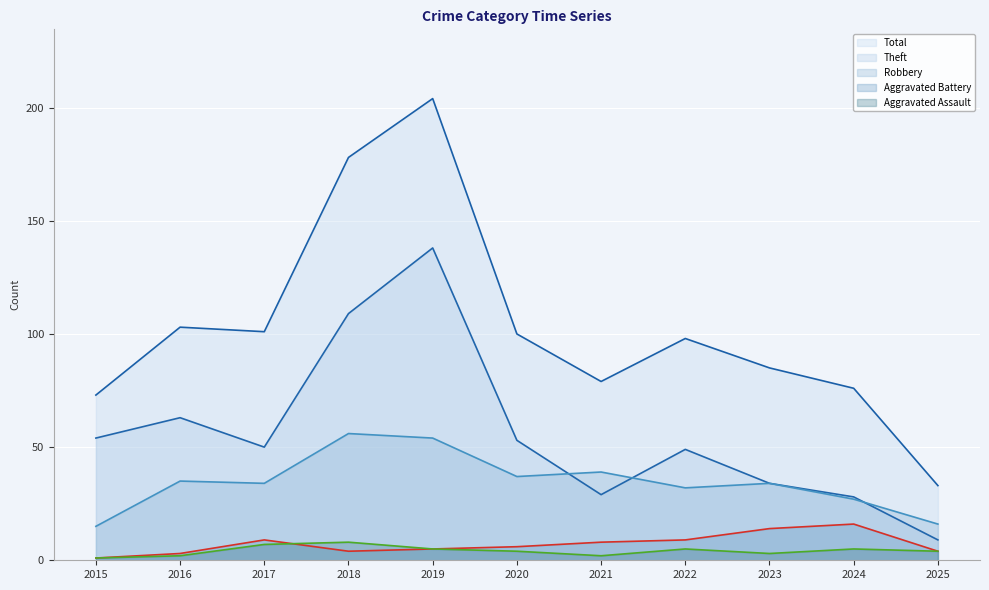

Reading left to right, list all the values displayed in this chart.

Theft: 54	63	50	109	138	53	29	49	34	28	9
Robbery: 15	35	34	56	54	37	39	32	34	27	16
Aggravated Battery: 1	3	9	4	5	6	8	9	14	16	4
Aggravated Assault: 1	2	7	8	5	4	2	5	3	5	4
Total: 73	103	101	178	204	100	79	98	85	76	33